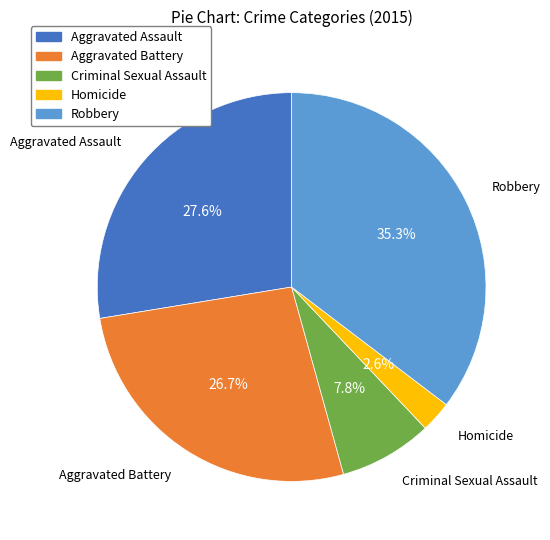

Approximately how many times larger is the value at Robbery compared to Aggravated Assault?

1.3